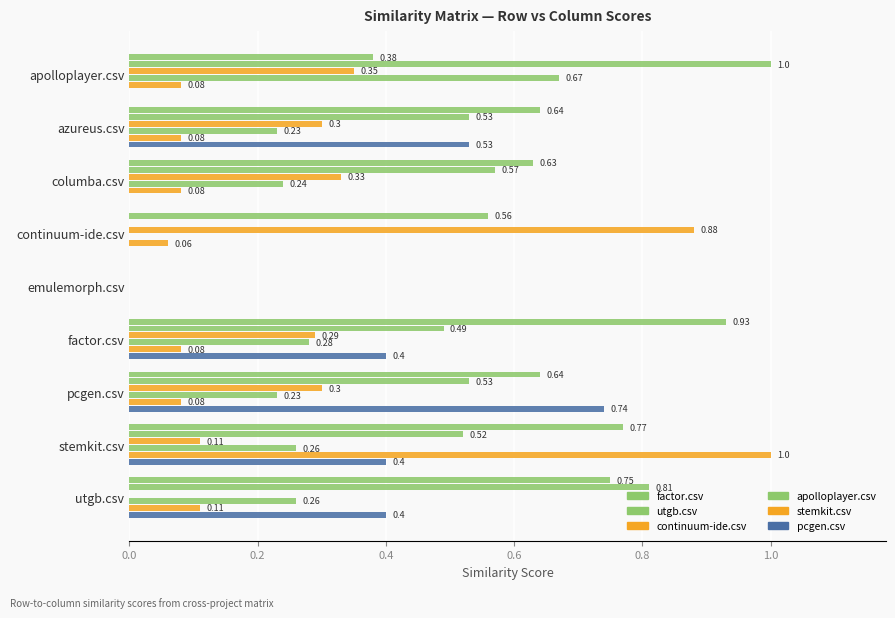

How many values in the factor.csv series exceed 0?

8